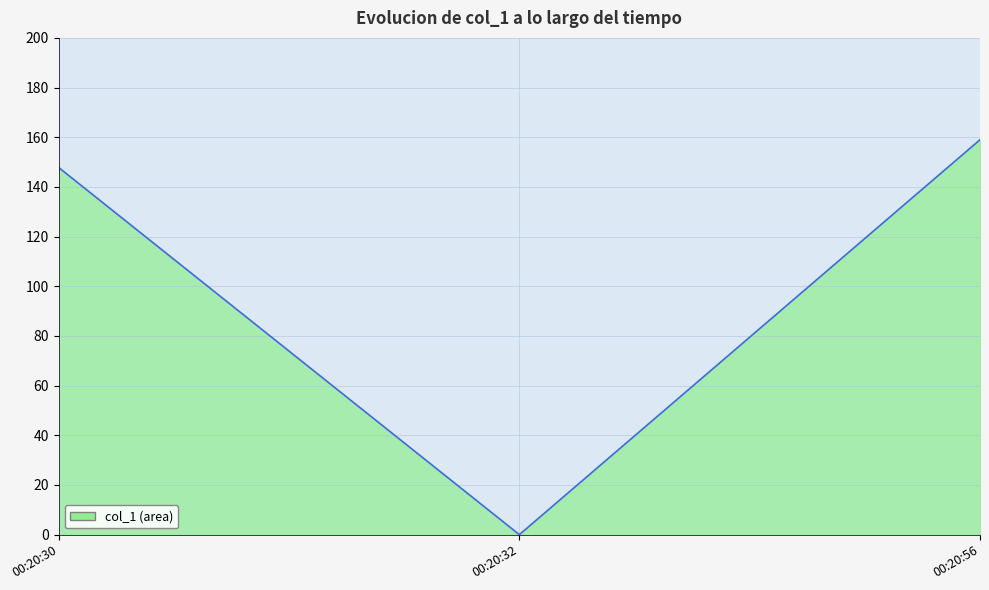

The chart shows a value of 147.8 at 00:20:30. True or false?

True